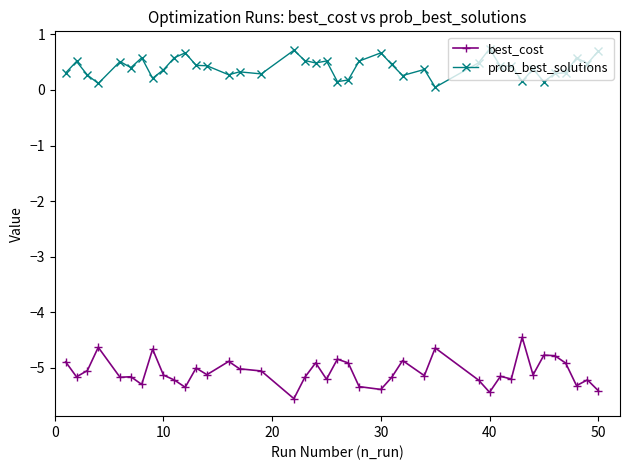

How many lines are shown in the chart?

2